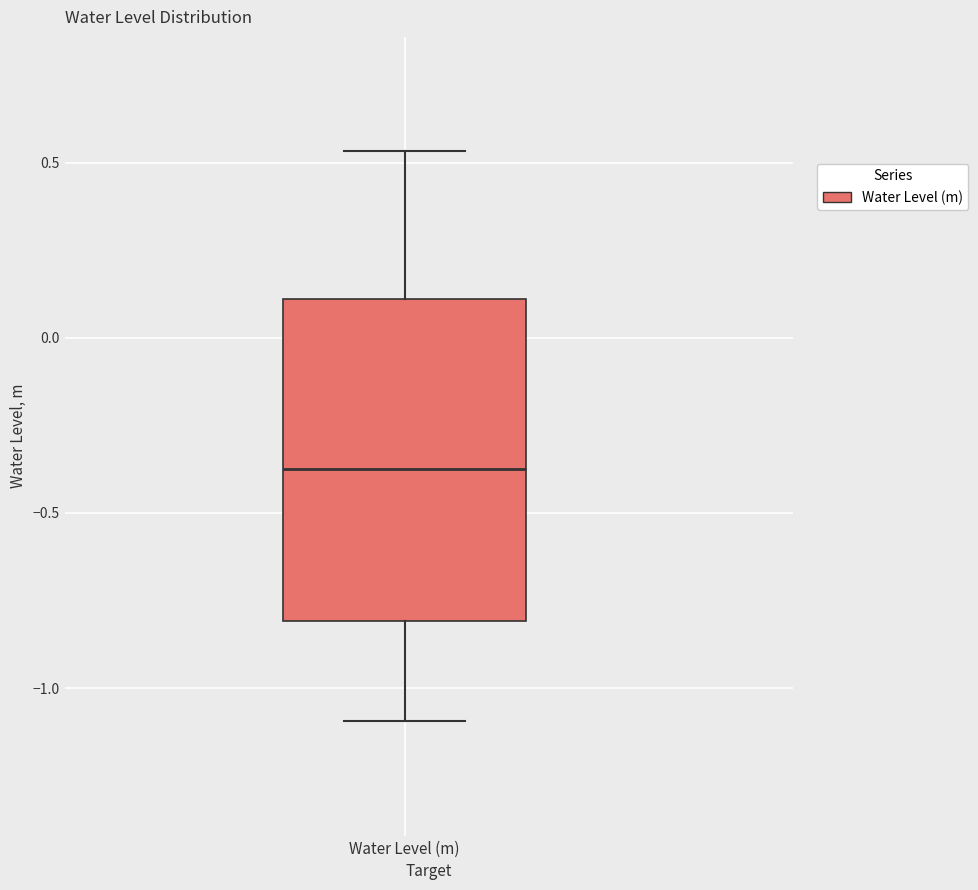

Read this box plot against the y-axis: the position of the median line, the range covered by the box, and the ends of both whiskers. The values are not printed on the chart, so give them approximately, as read against the axis.

median -0.40, box -0.80 to 0.10, whiskers -1.10 to 0.55